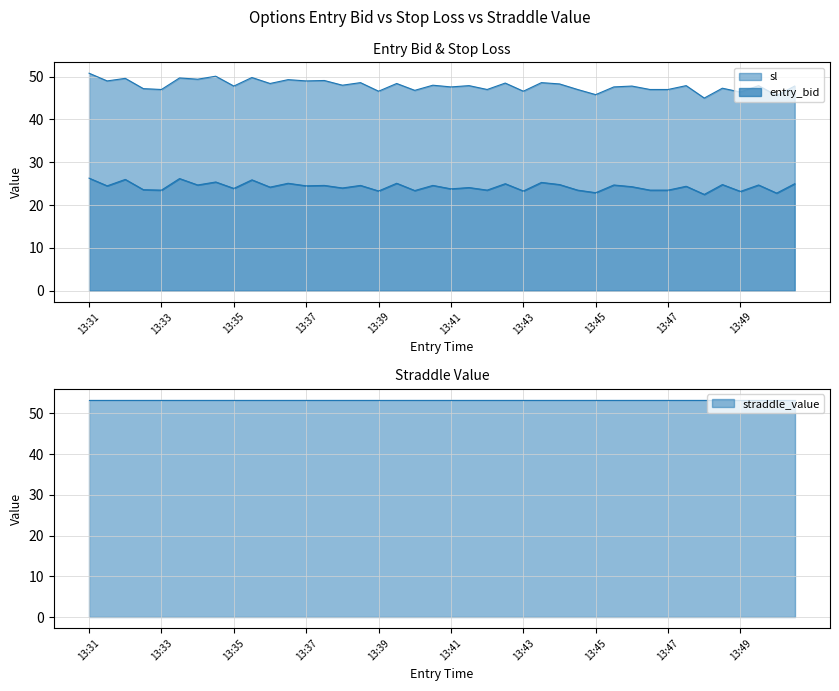

What is the maximum value for entry_bid?

26.3